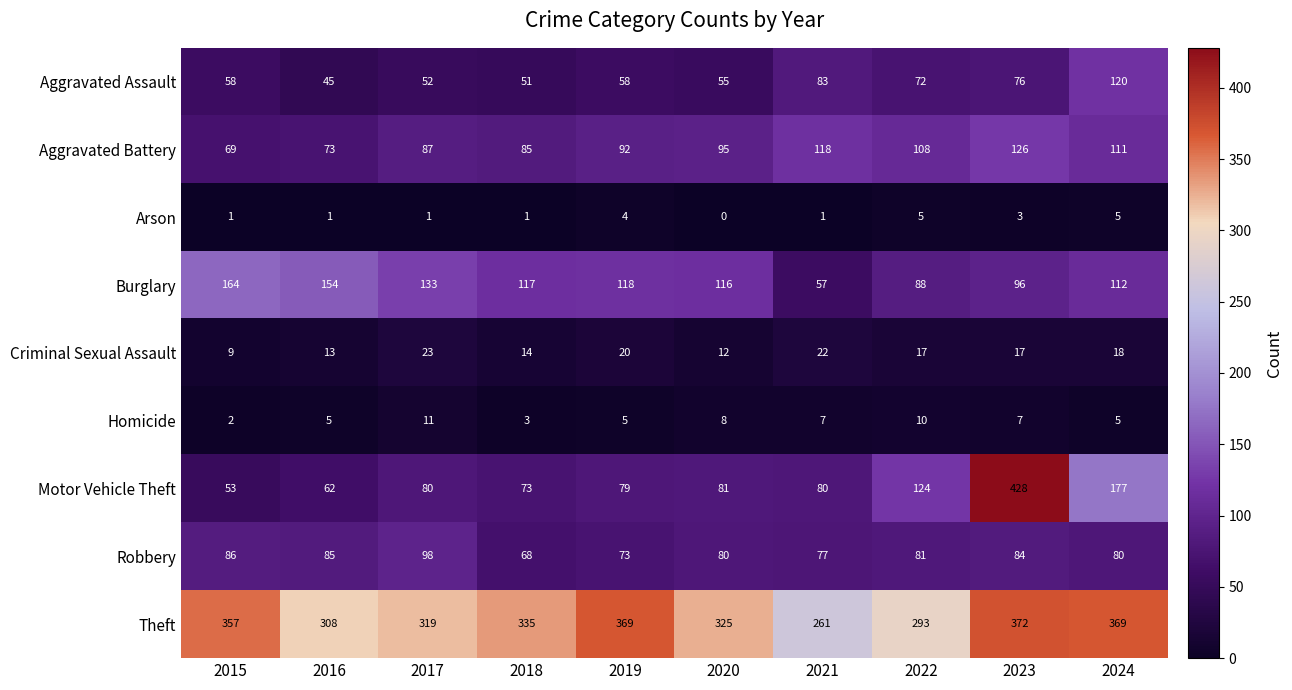

True or false: Criminal Sexual Assault has a value of 18 at 2024.

True